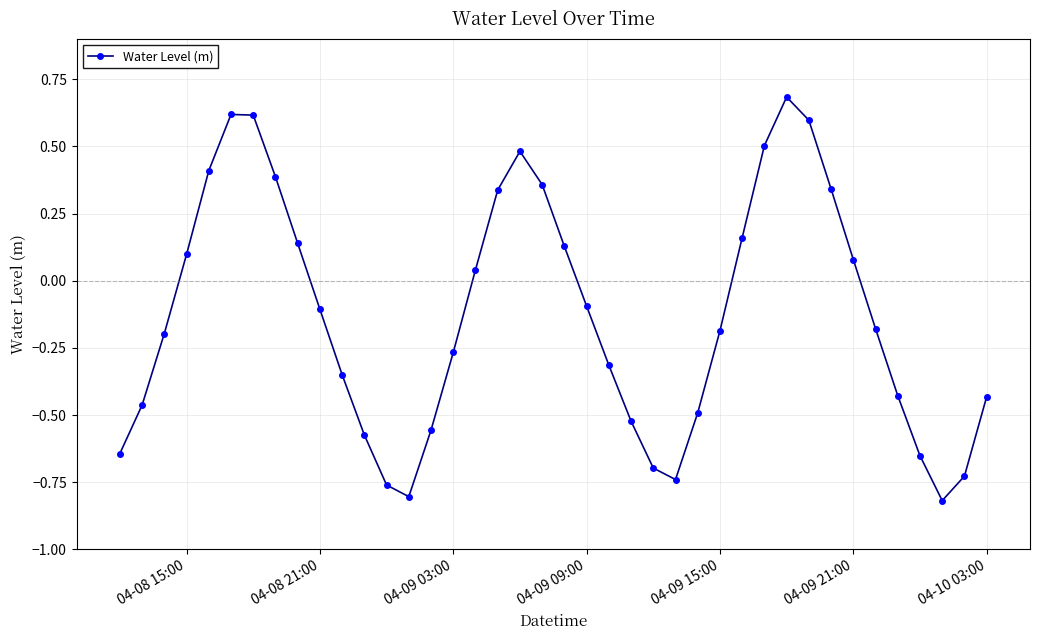

How many points are higher than both their immediate neighbors (excluding endpoints)?

3